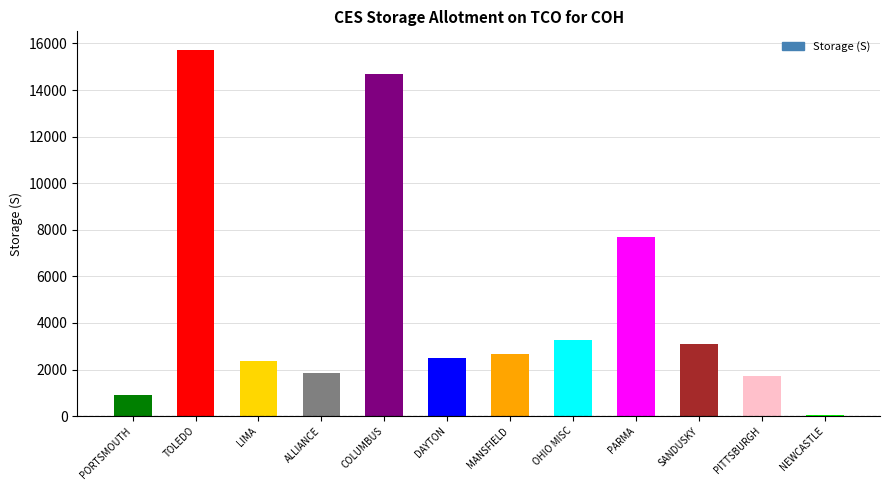

What is the approximate value at COLUMBUS, to the nearest 10?

14700